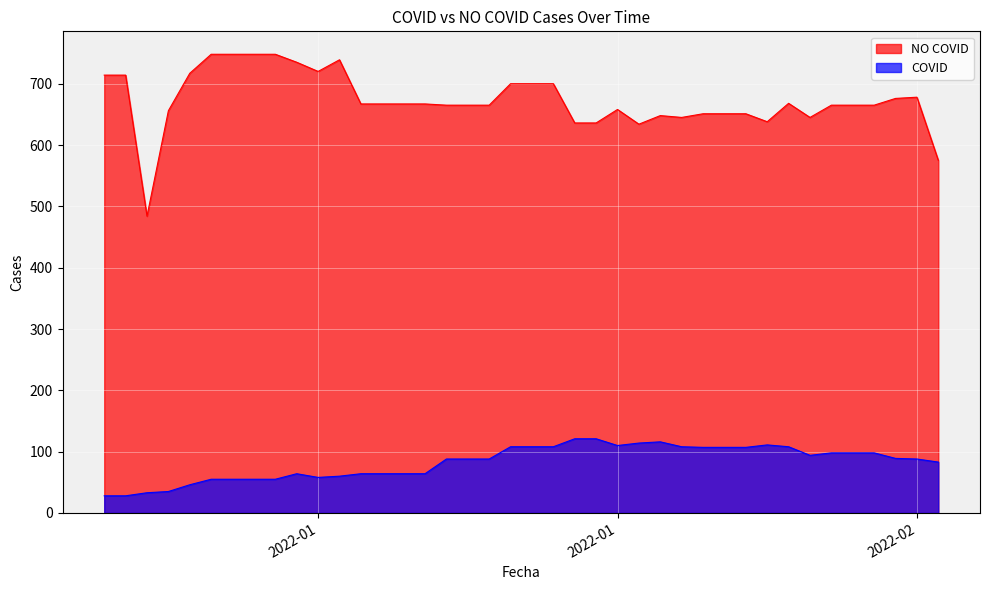

At which label is NO COVID closest to 616?

2022-01-26